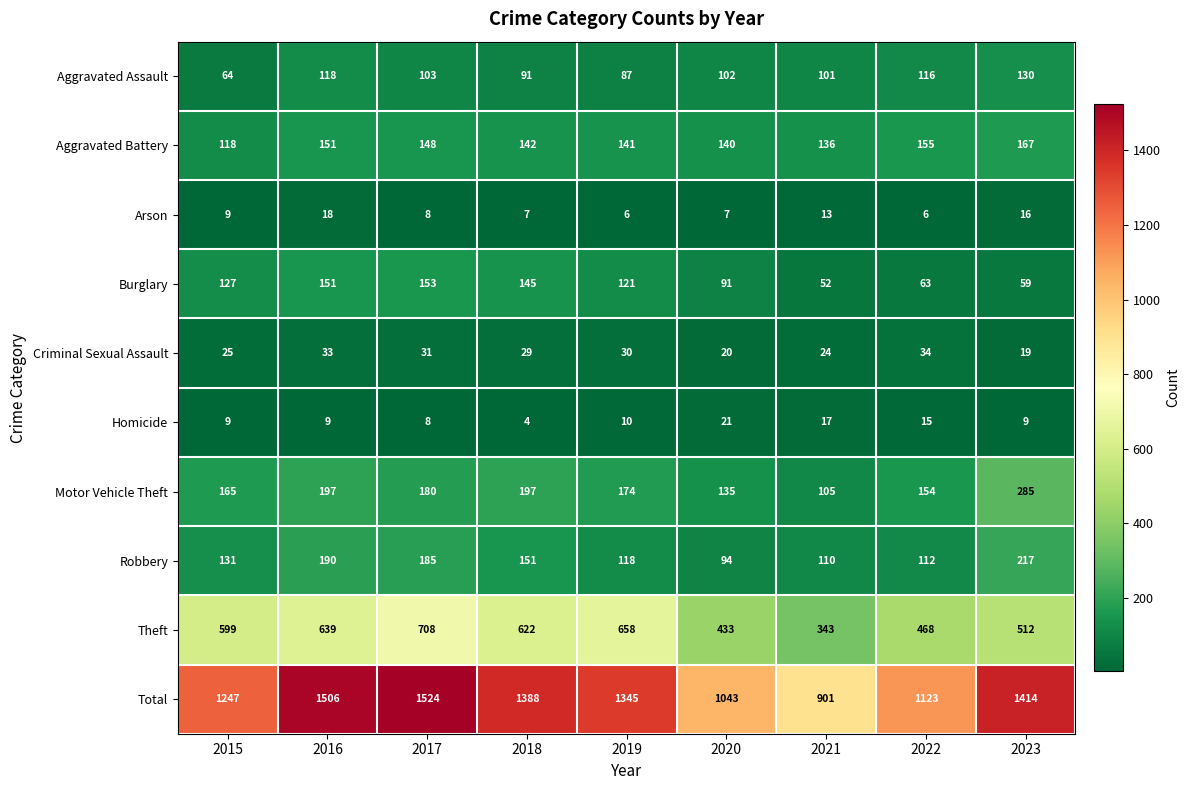

Which category has the highest value across all series?

2017